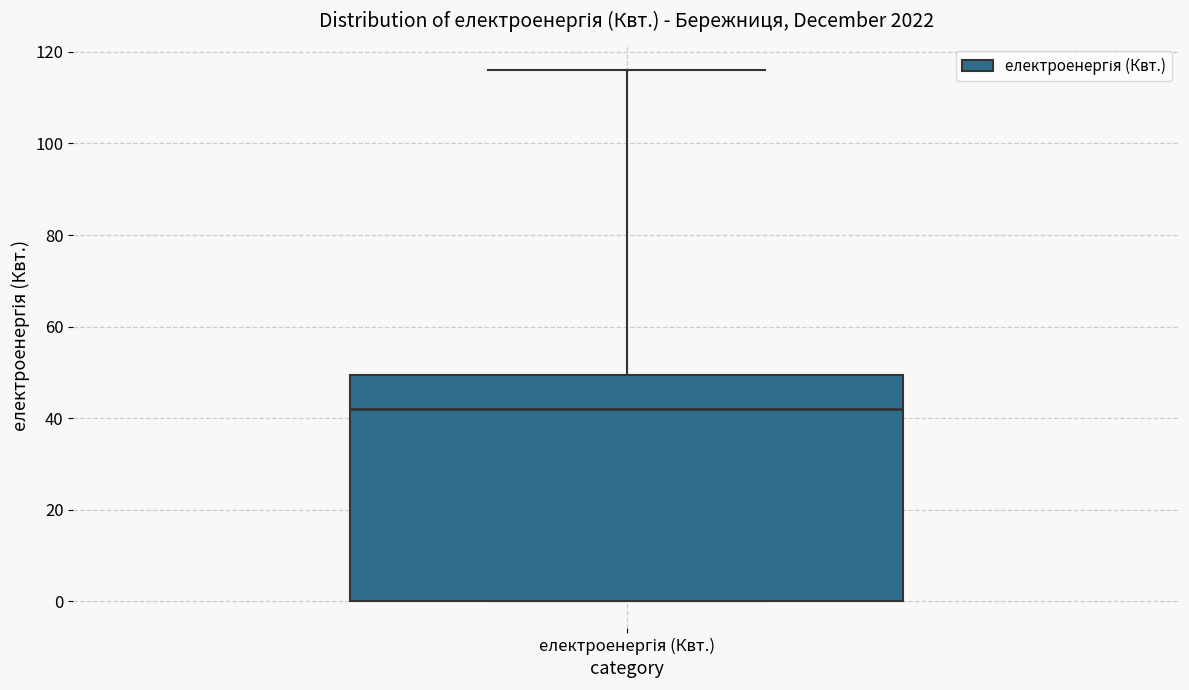

Where is the upper edge of the box for електроенергія (Квт.) on the y-axis? The values are not printed on the chart, so give them approximately, as read against the axis.

50